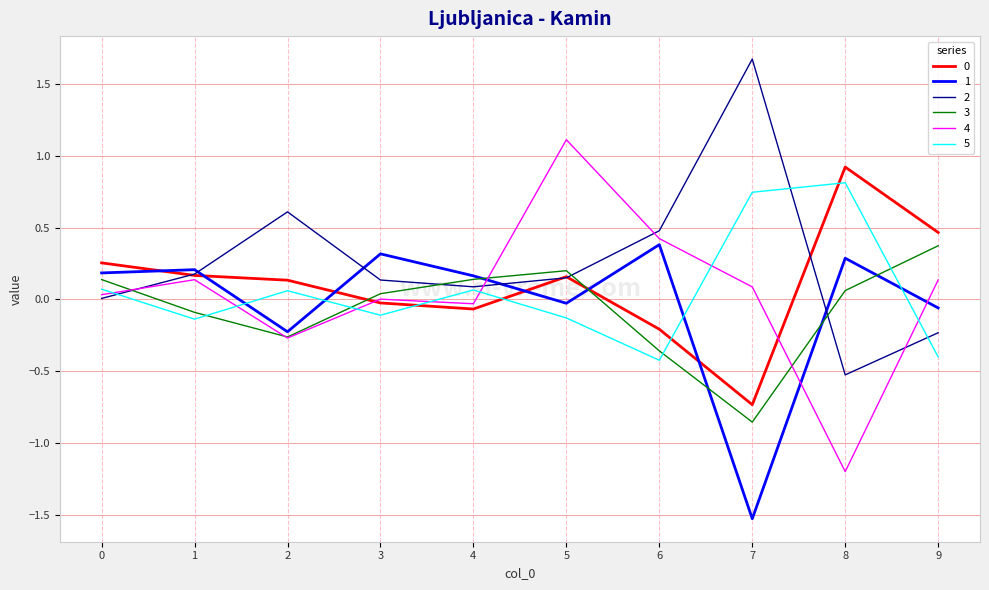

Between 4 and 7, which series saw the biggest shift?

1